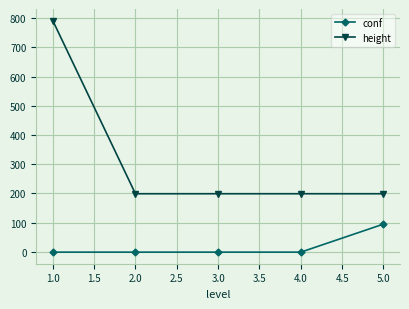

What are all the series names shown in the legend?

conf, height